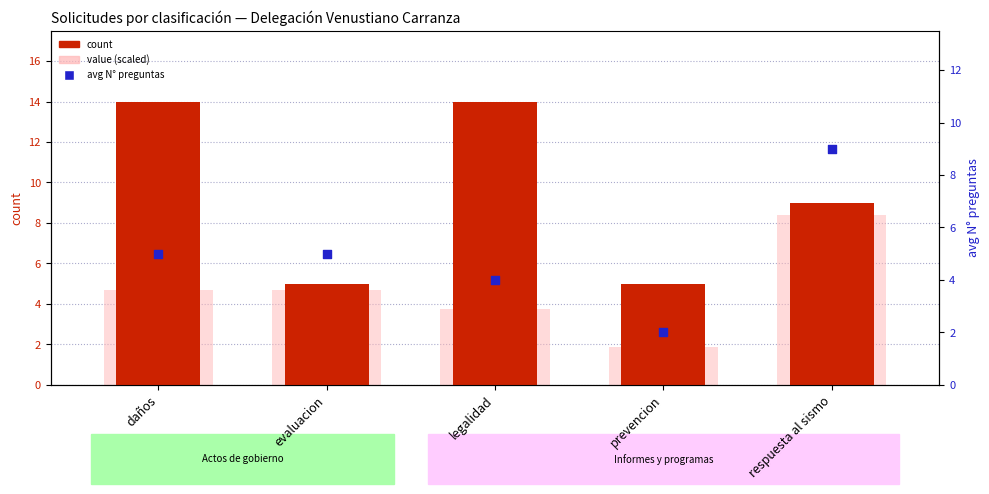

At how many categories does at least one series exceed 10?

2